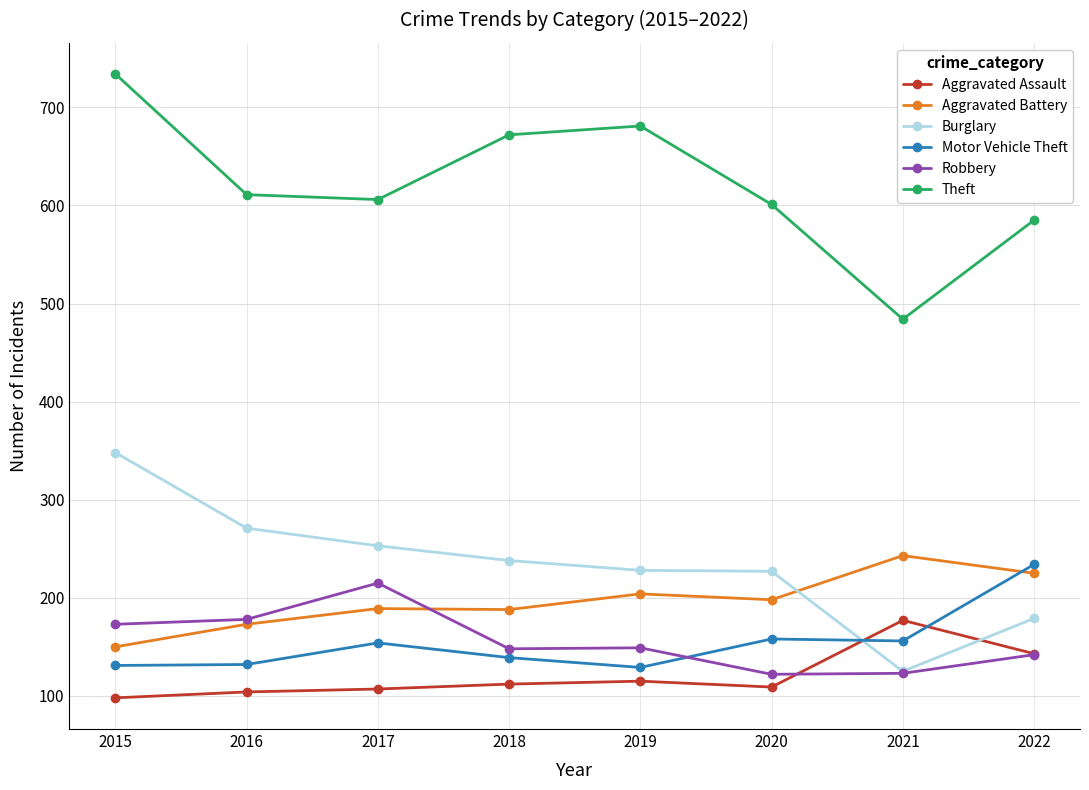

True or false: Robbery has more than 2 interior local peaks.

False